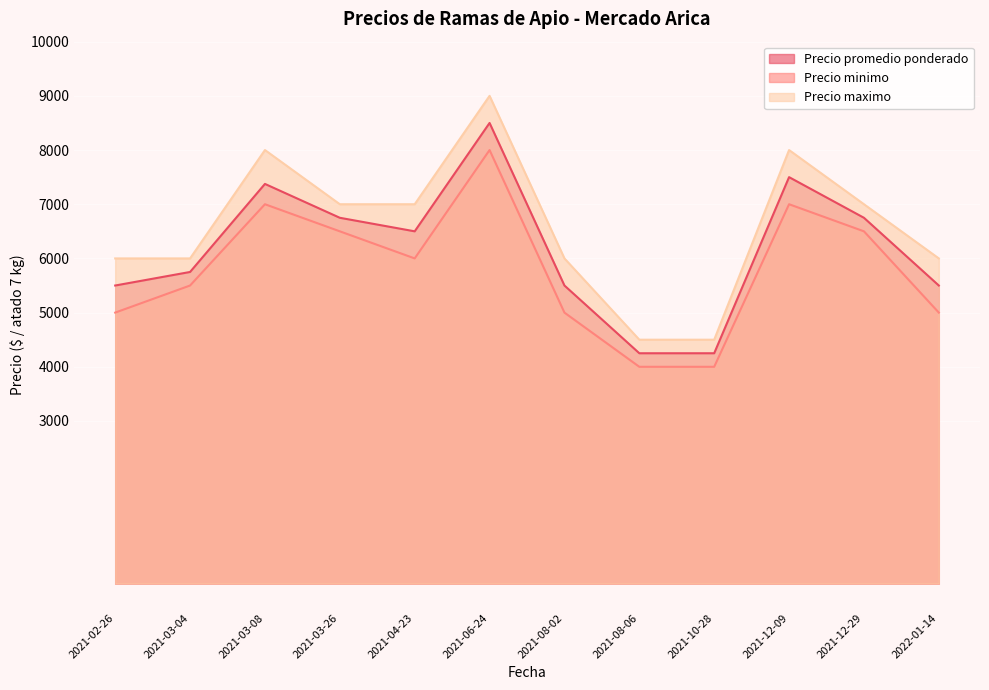

Reading right to left, extract all data points from this chart.

Precio promedio ponderado: 5500	6750	7500	4250	4250	5500	8500	6500	6750	7375	5750	5500
Precio minimo: 5000	6500	7000	4000	4000	5000	8000	6000	6500	7000	5500	5000
Precio maximo: 6000	7000	8000	4500	4500	6000	9000	7000	7000	8000	6000	6000